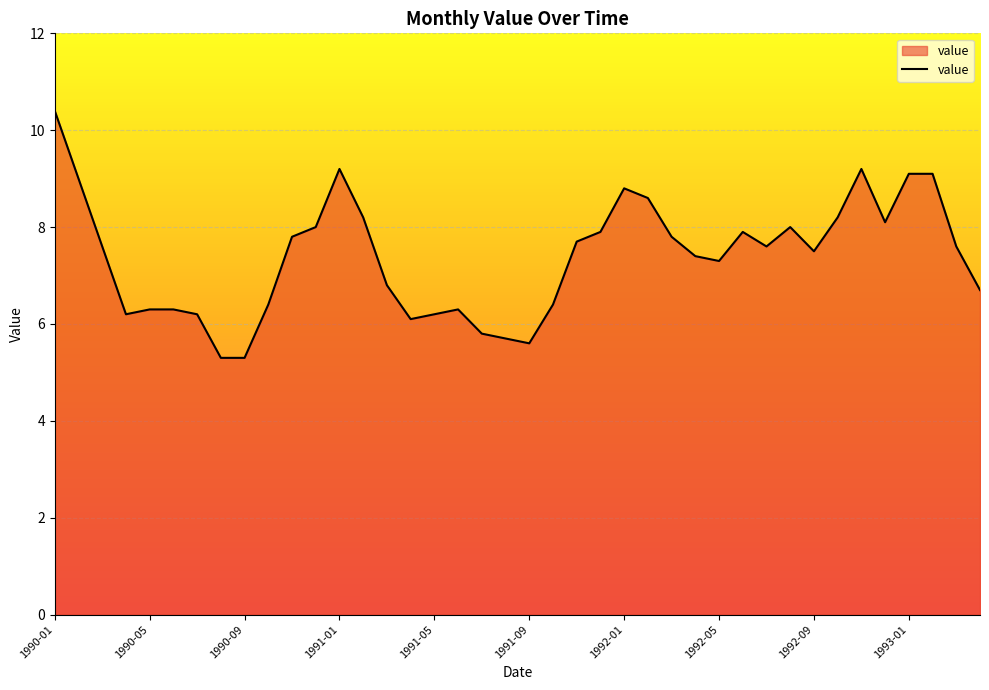

What is the sum of all values?

295.6